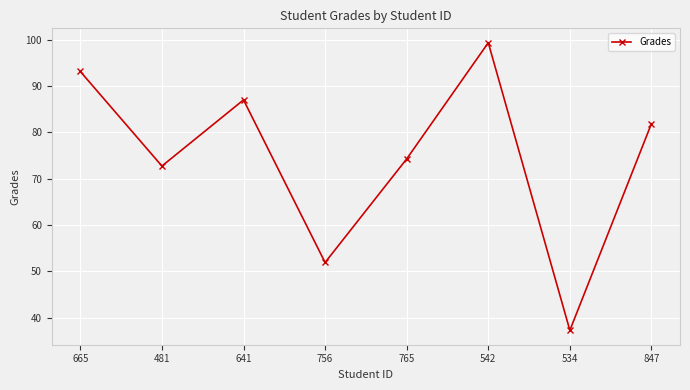

What is the label of the 5th point from the right?

756